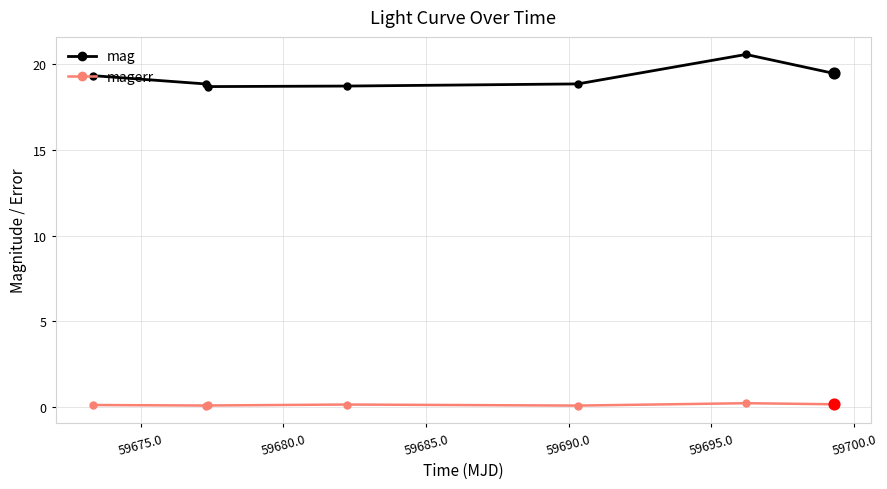

What are all the series names shown in the legend?

mag, magerr